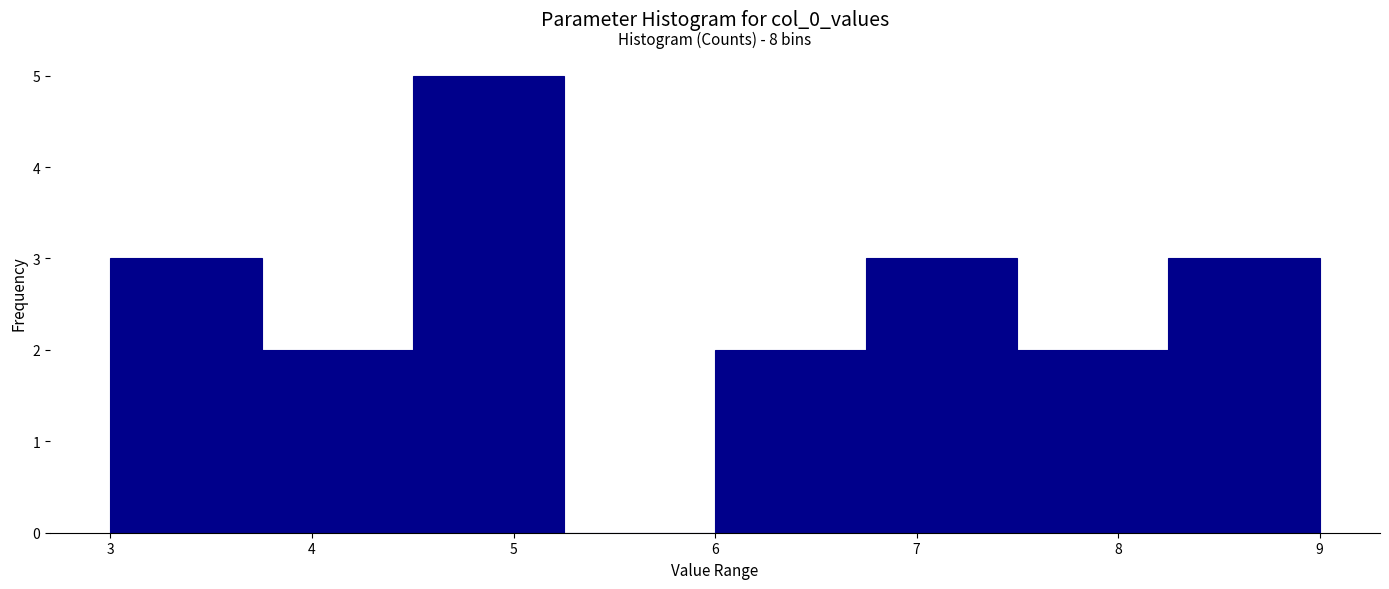

Which range on the x-axis has the tallest bar?

4.50 to 5.25